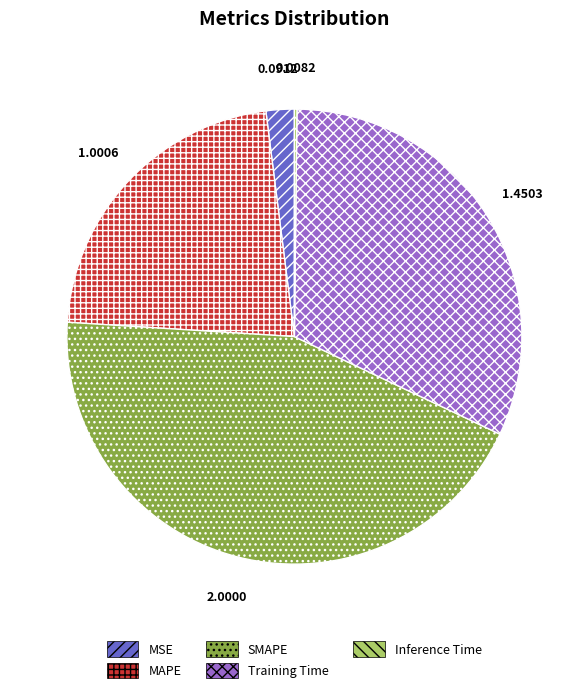

Is MSE the majority of the pie?

No